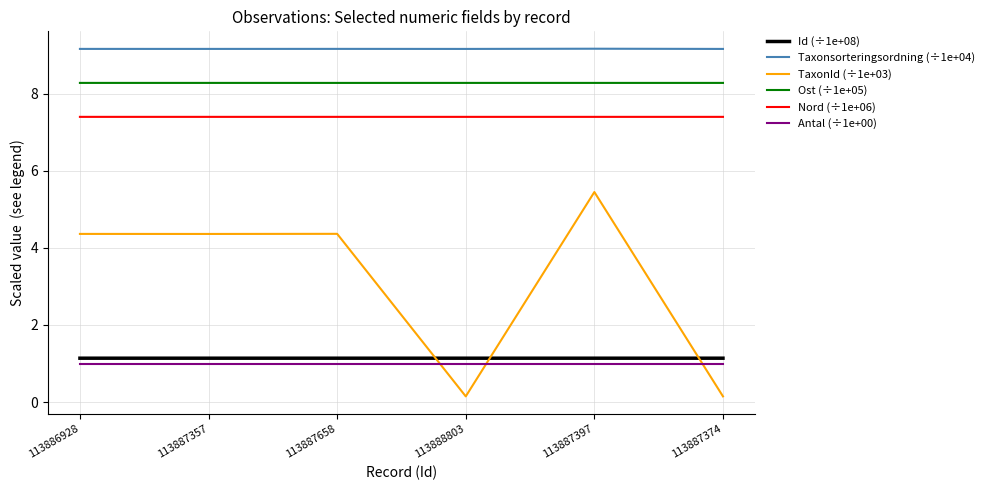

How many Nord (÷1e+06) values are between 7 and 8?

6